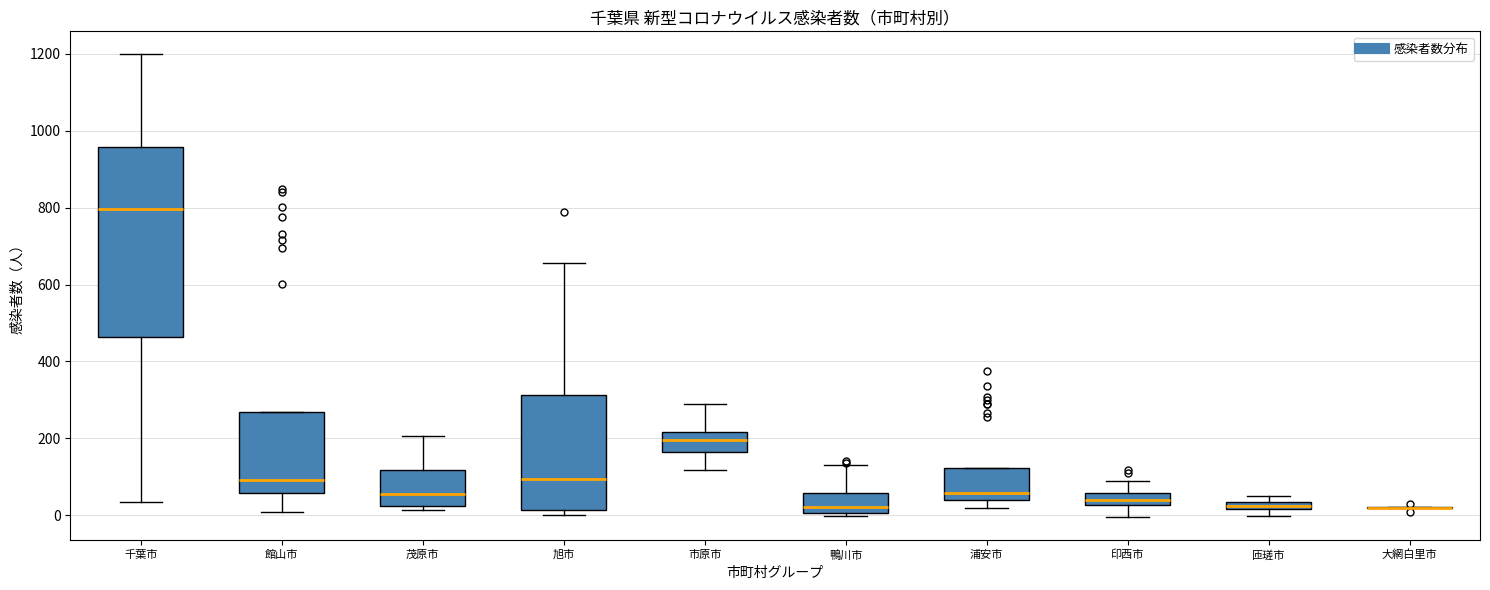

Comparing the boxes themselves (not the whiskers), which one is the tallest?

千葉市